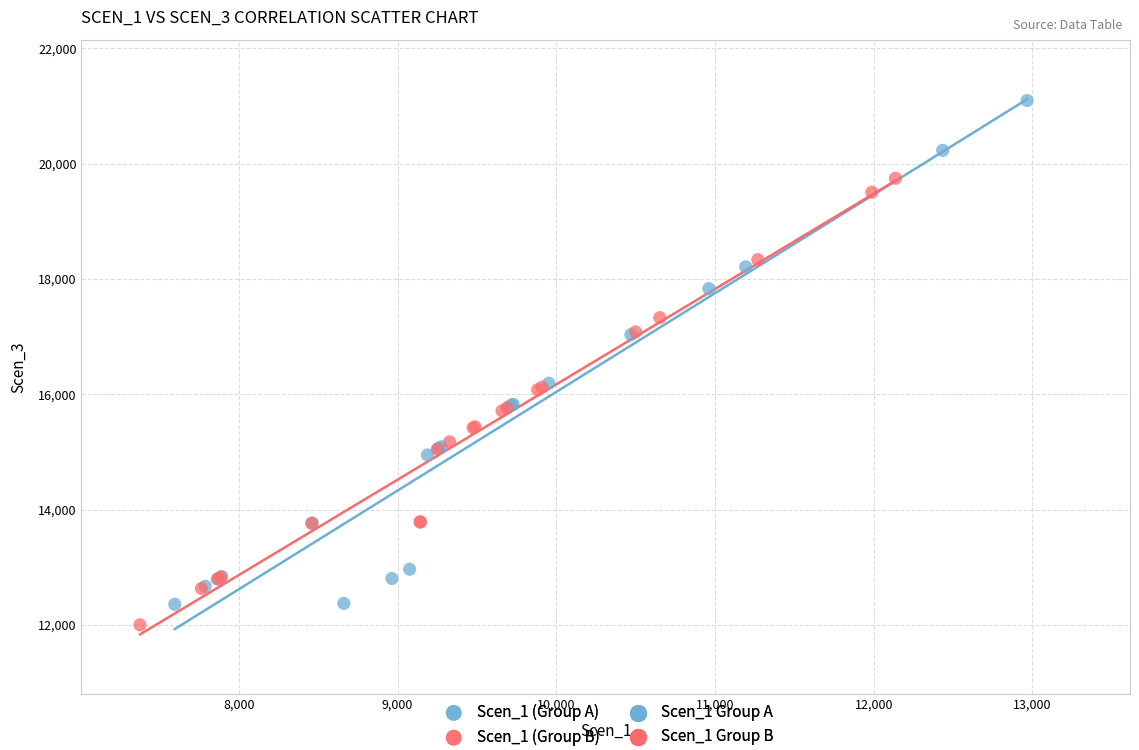

Which series reaches the maximum Y coordinate?

Scen_1 (Group A)